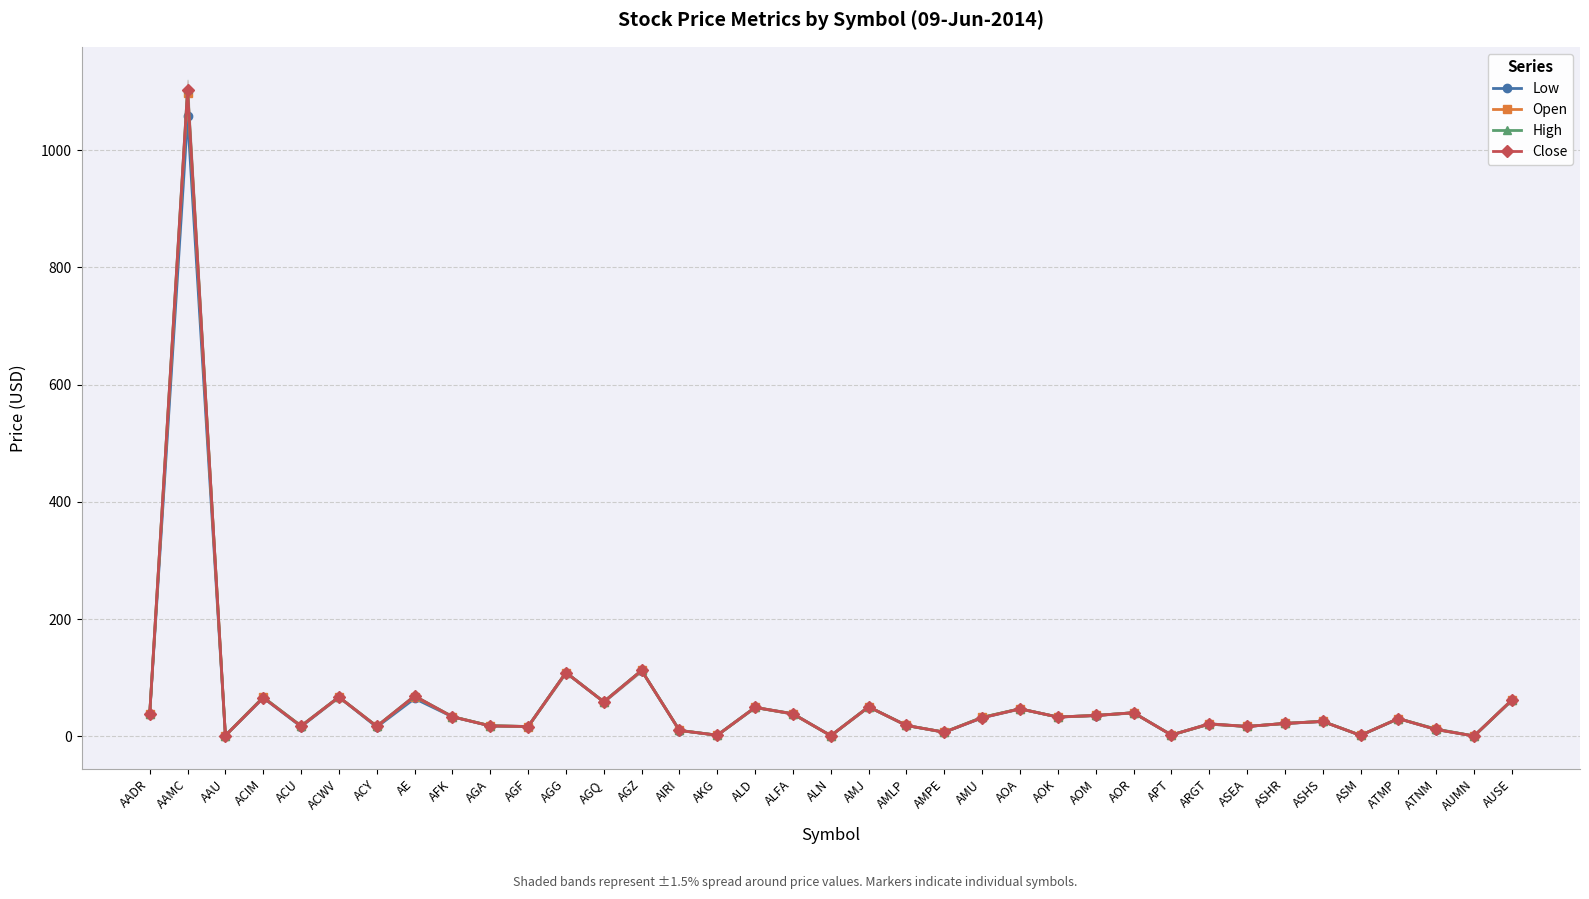

What is the label of the 15th point from the left?

AIRI